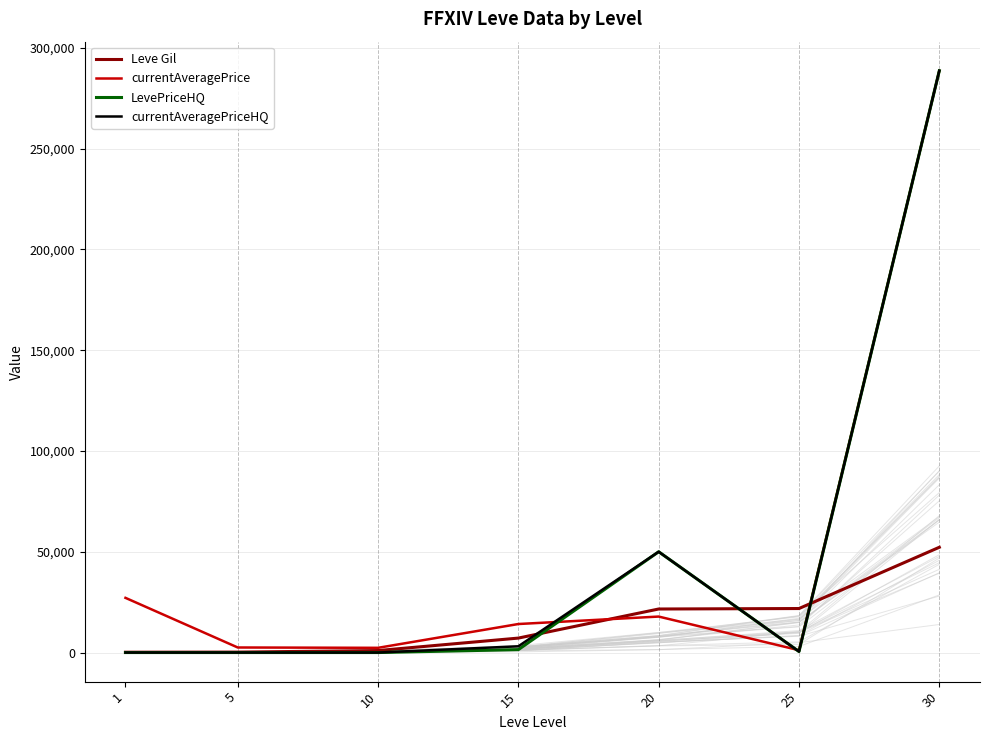

Where do Leve Gil and LevePriceHQ first cross each other?

15 and 20